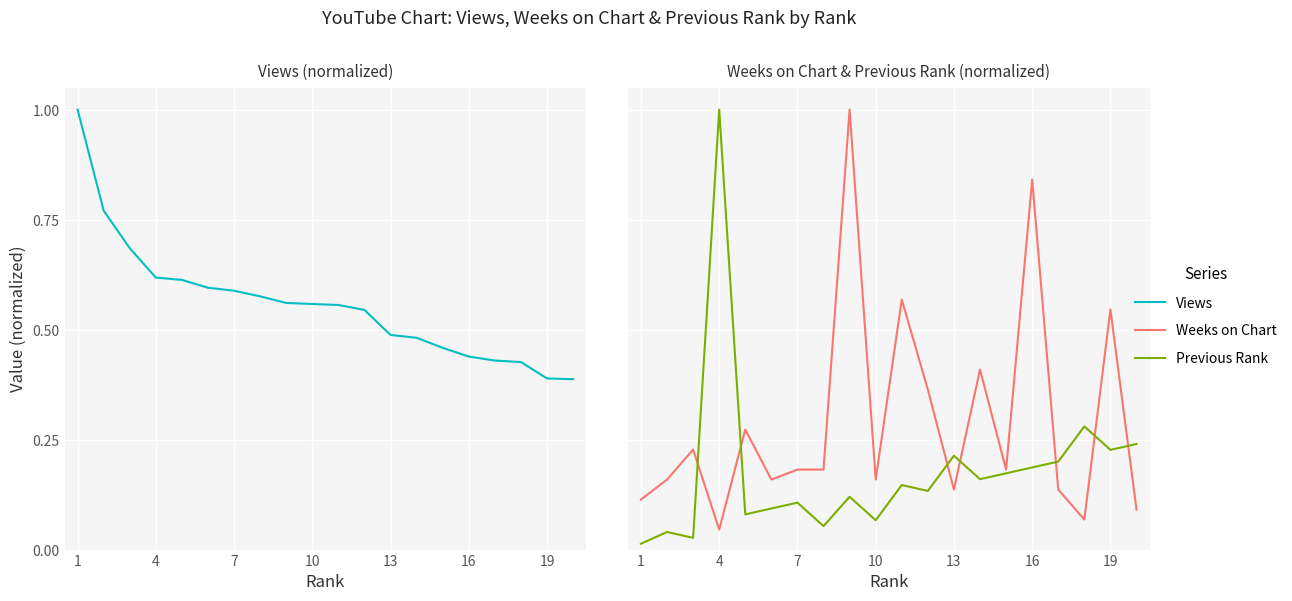

At which label is Views closest to 0?

19